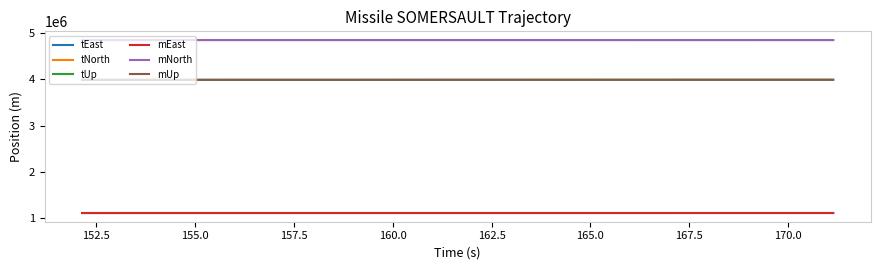

True or false: mUp and tEast cross at least once.

False